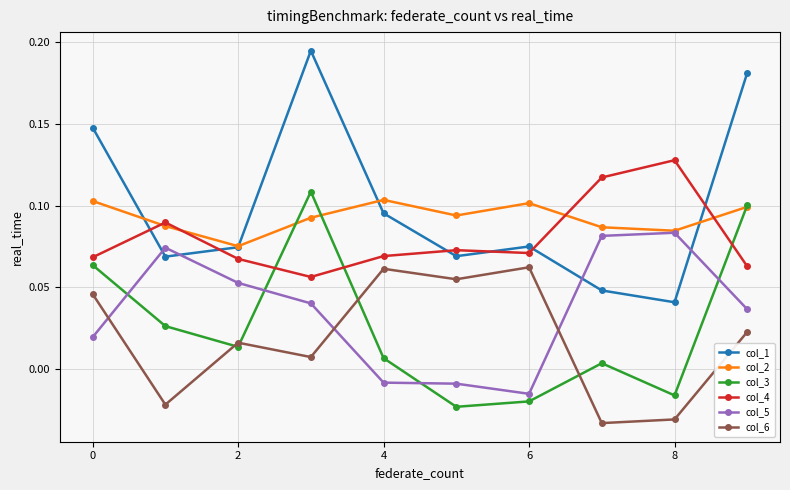

True or false: col_4 and col_3 intersect in this chart.

True